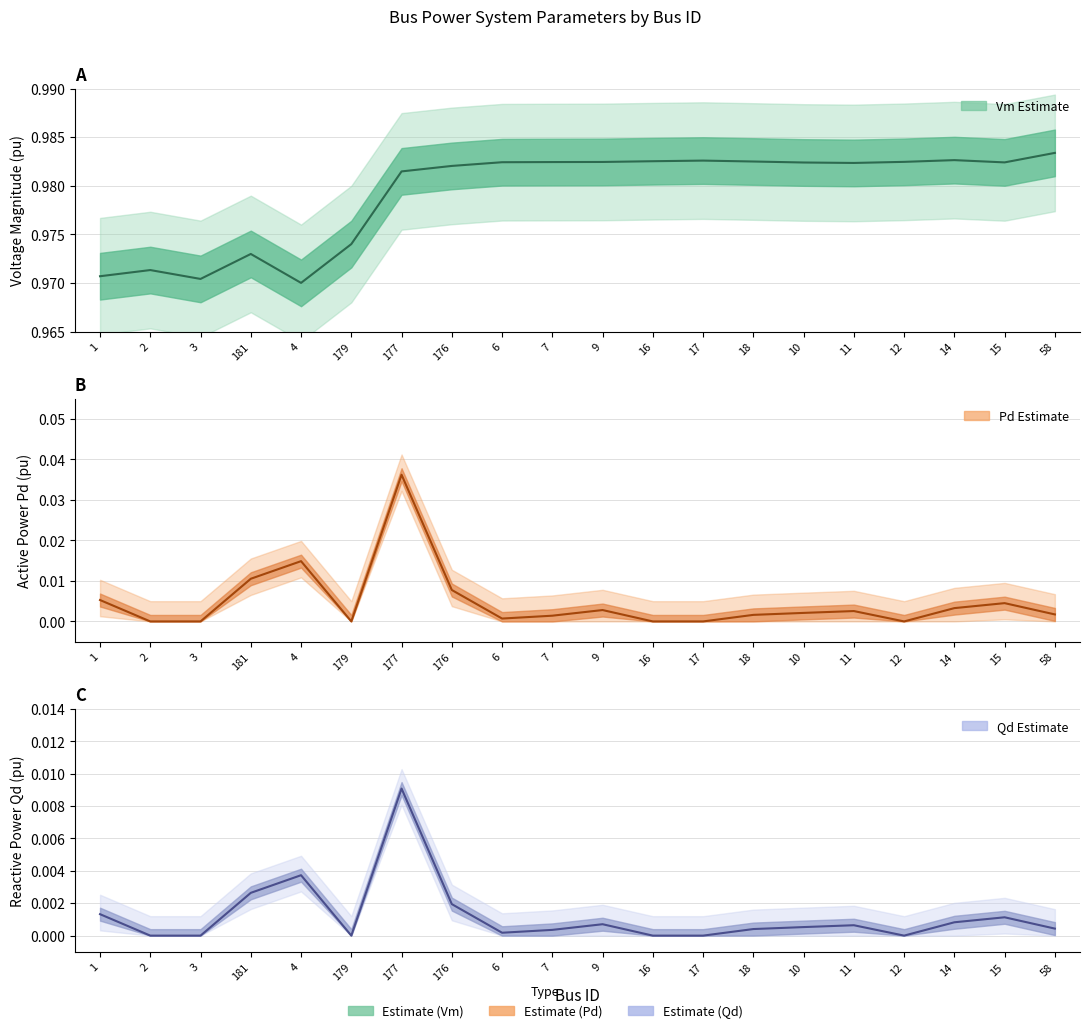

Where is Pd nearest to the value 0?

2